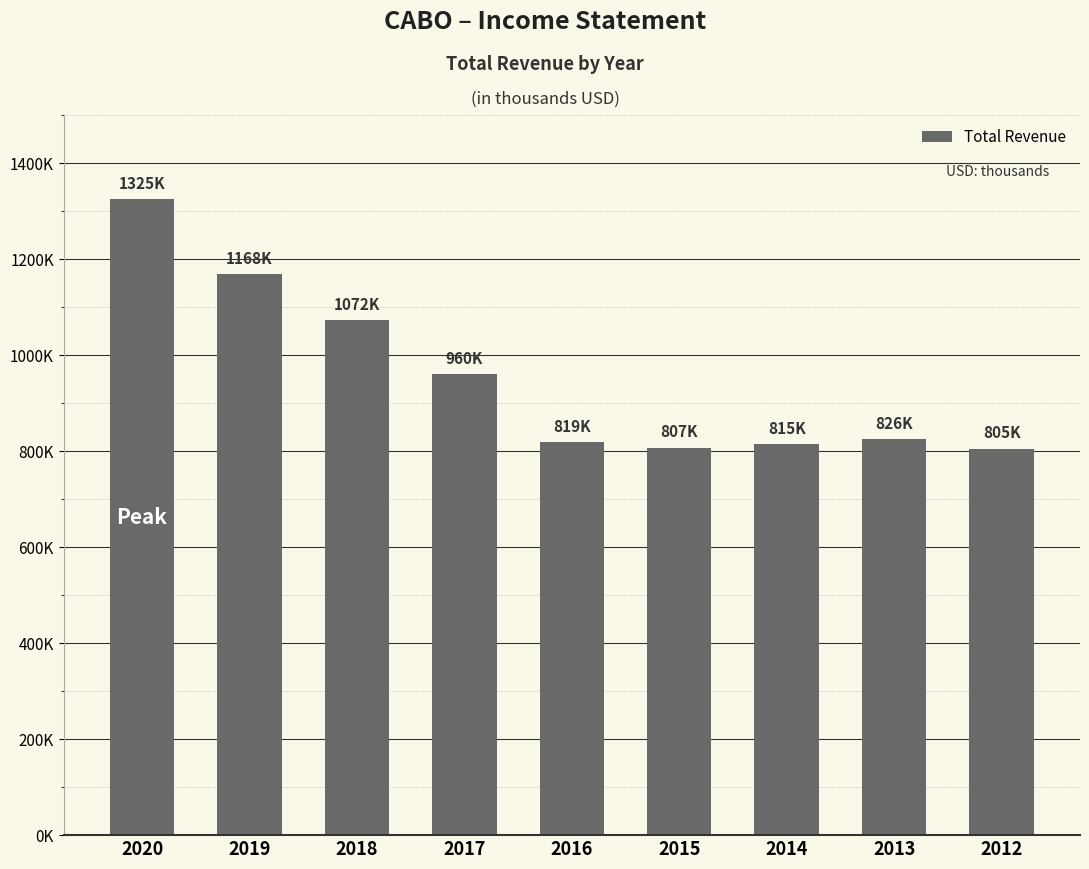

Are the bars horizontal?

No